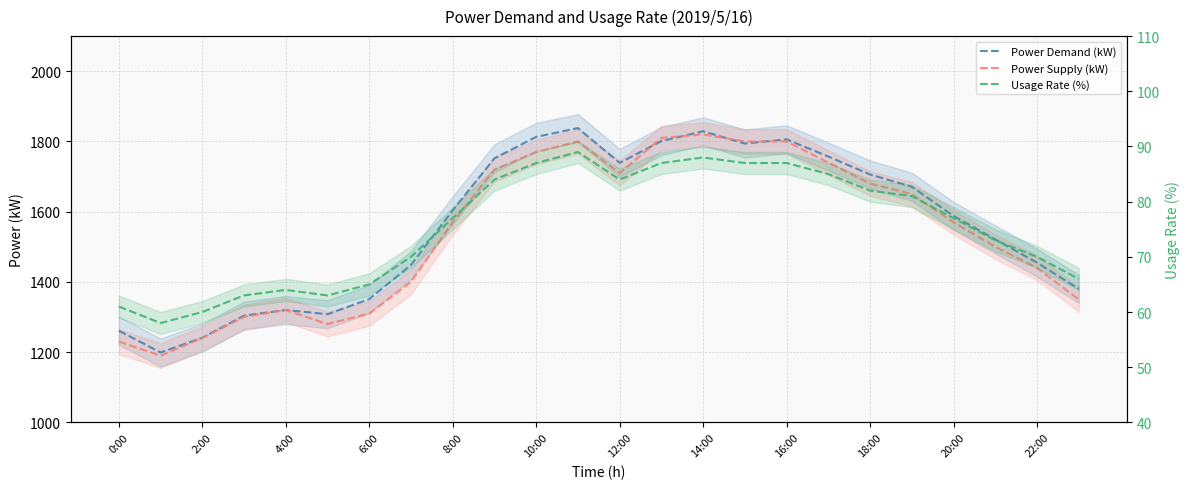

How many values in the Power Demand (kW) series exceed 1604?

11